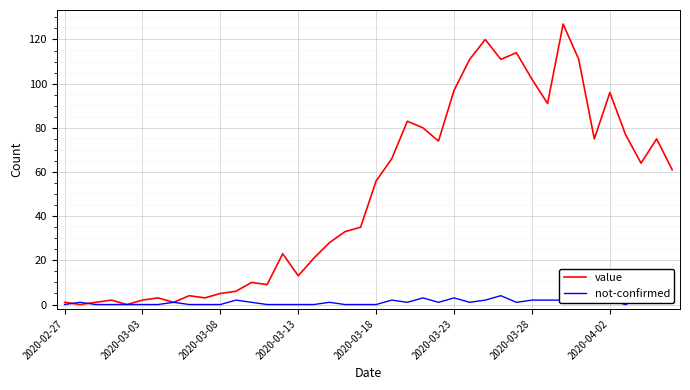

What is the maximum value for value?

127